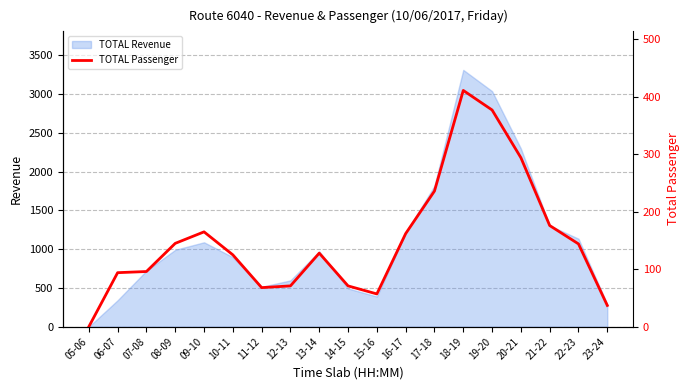

The value of TOTAL Revenue at 16-17 is 1211. True or false?

True